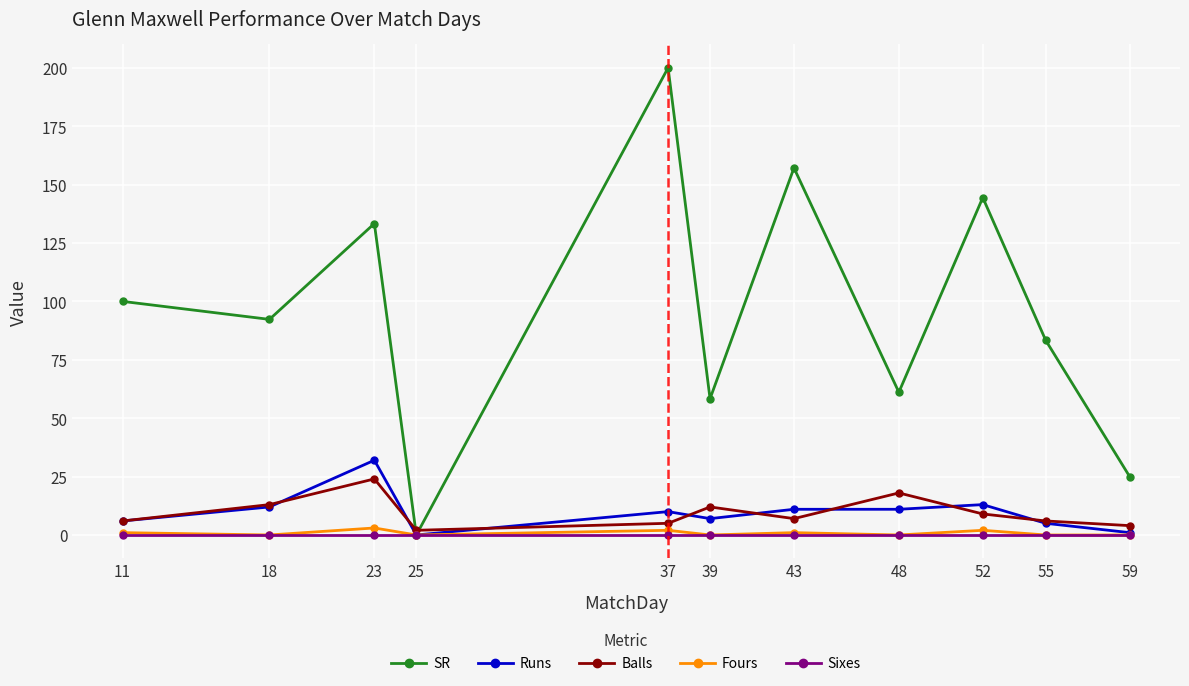

Does the chart display data point markers on the line(s)?

Yes